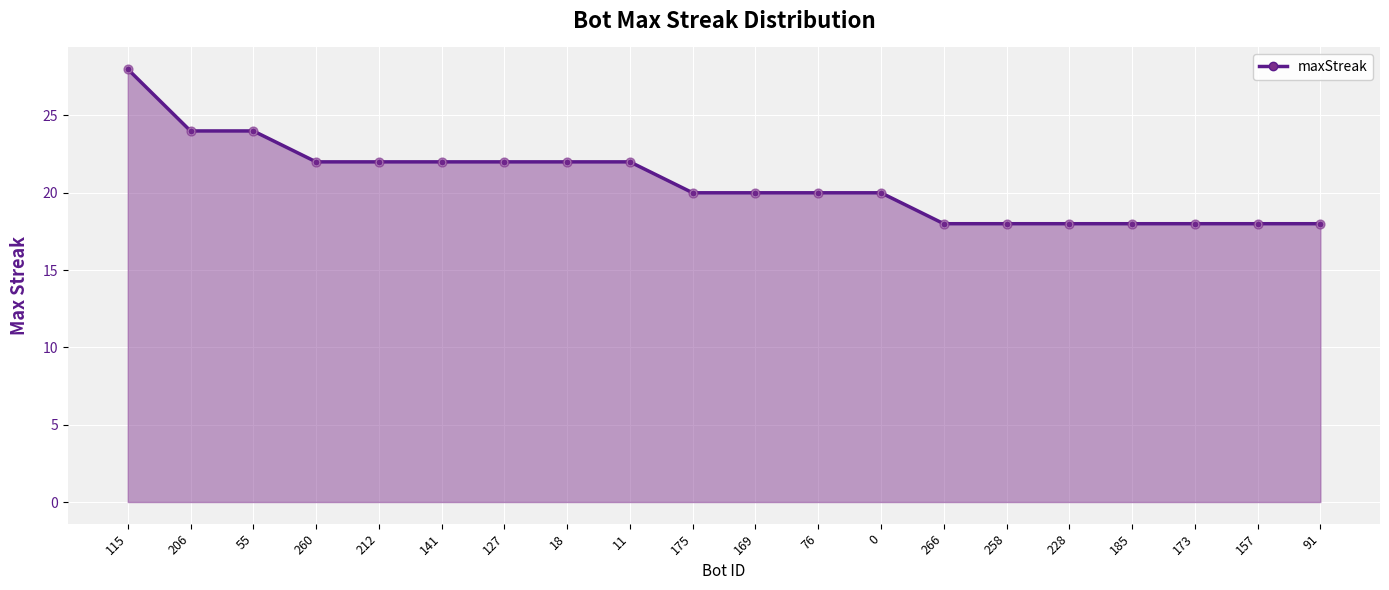

What is the ratio of the value at 258 to the value at 228?

1.0